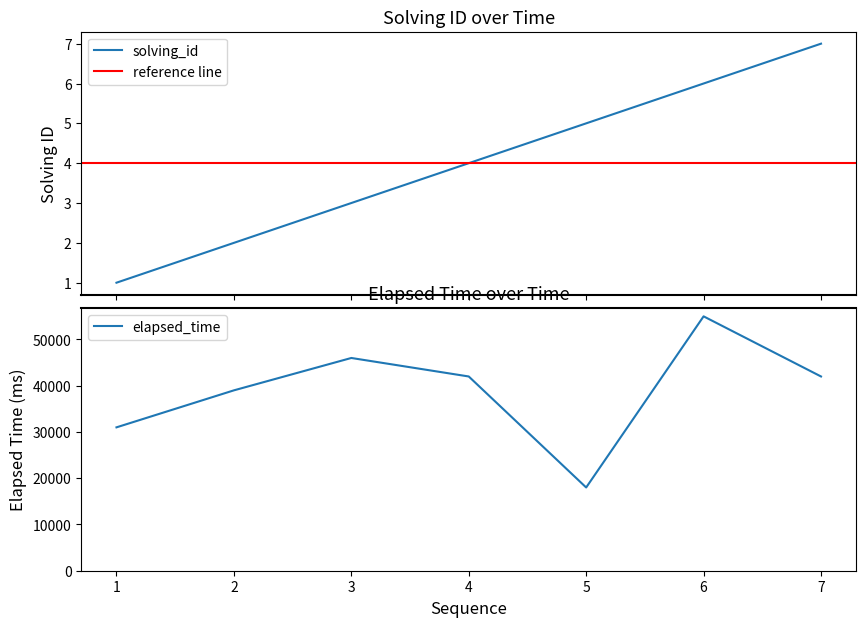

At which label does elapsed_time reach its peak?

6